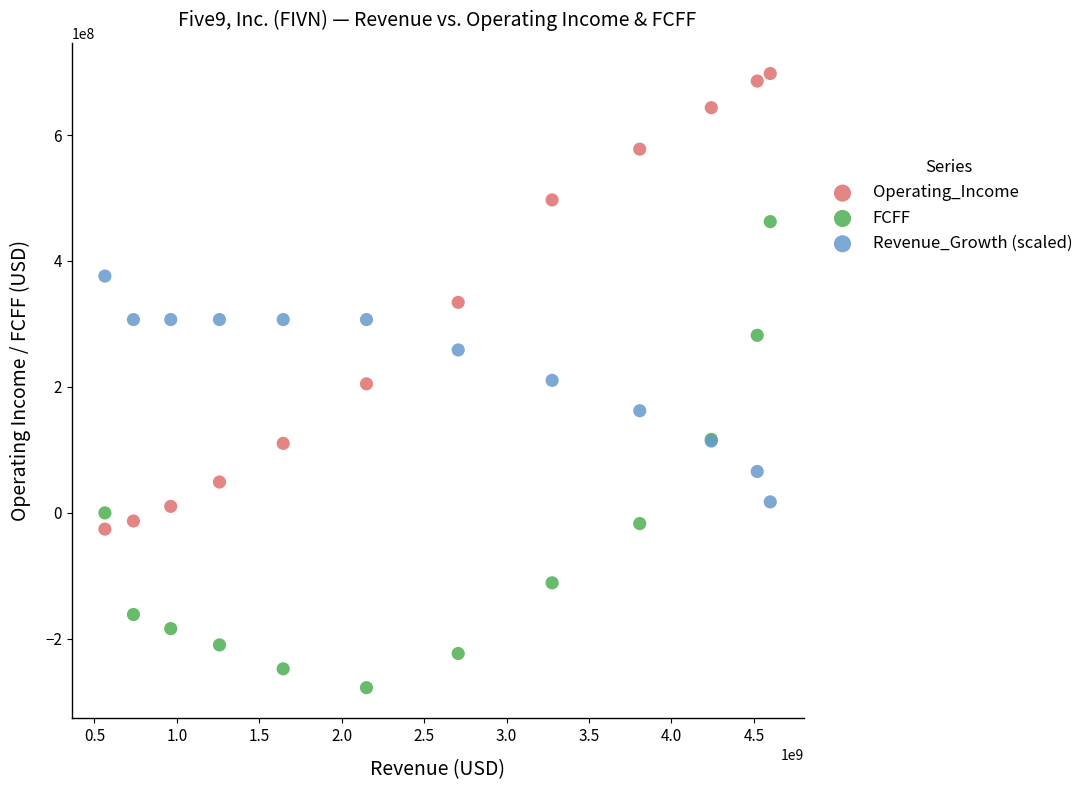

Which series reaches the maximum Y coordinate?

Operating_Income